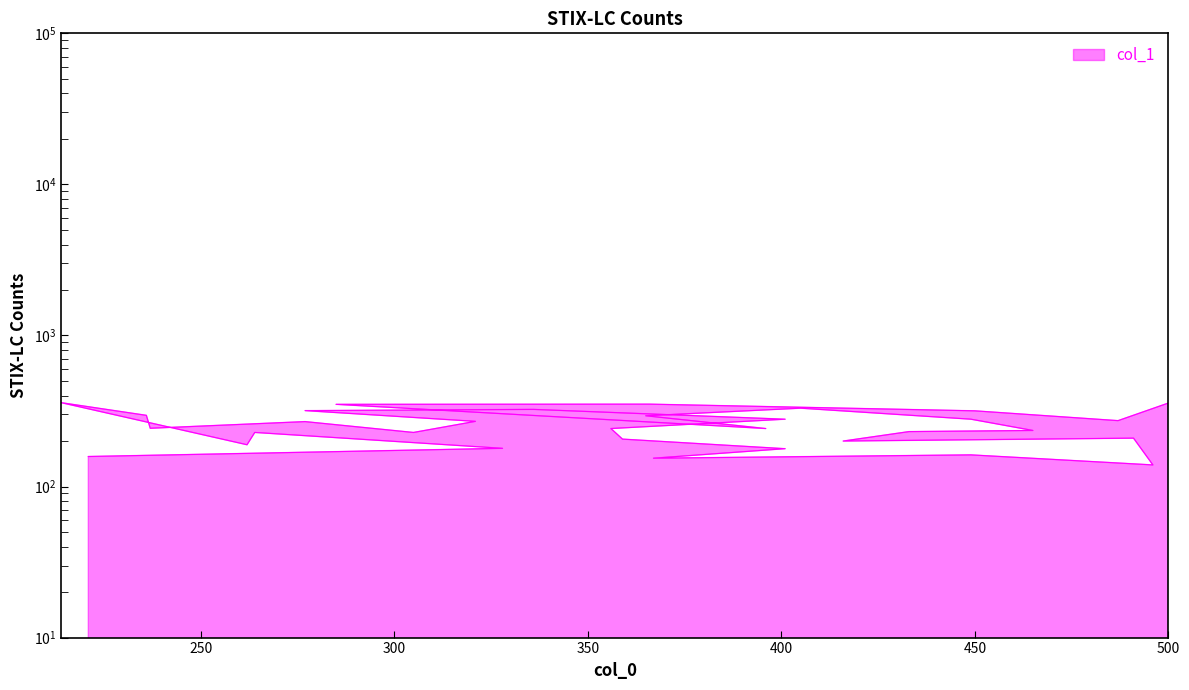

What is the change in value from 214 to 277?

-90